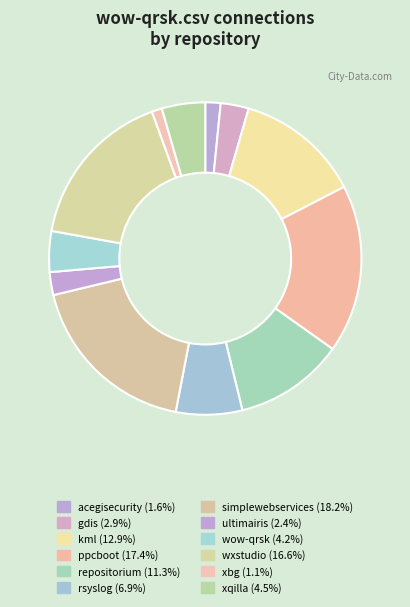

How many segments does this pie chart have?

12